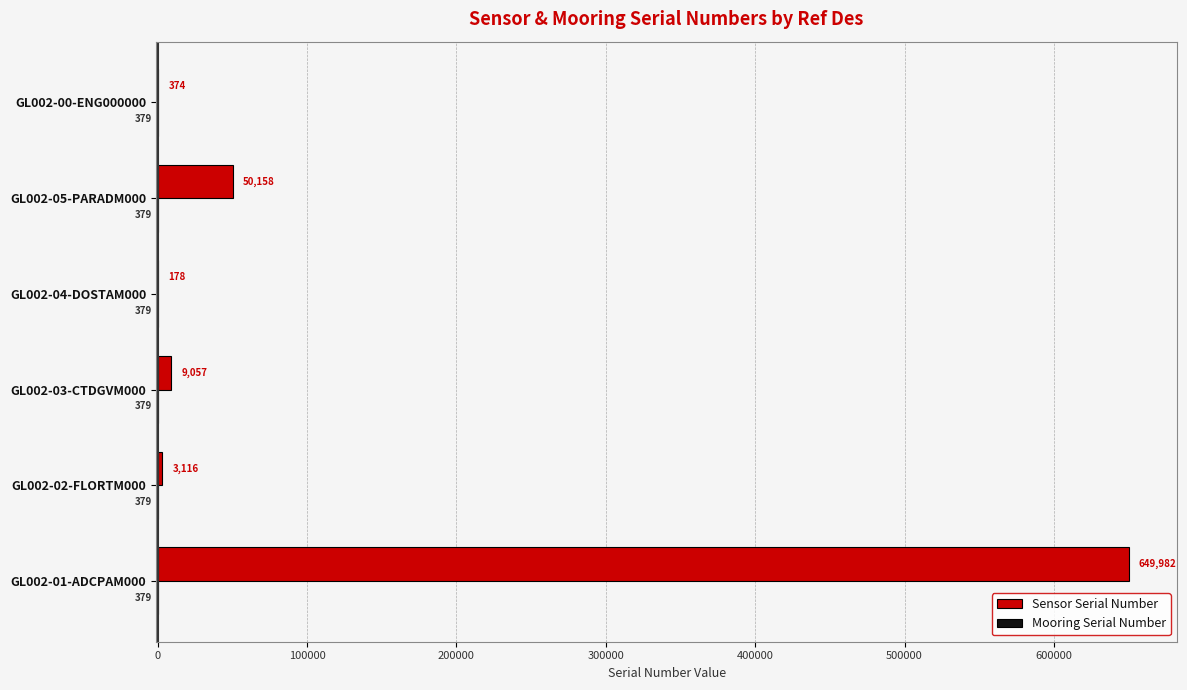

What value does the Sensor Serial Number series have at GL002-03-CTDGVM000?

9057